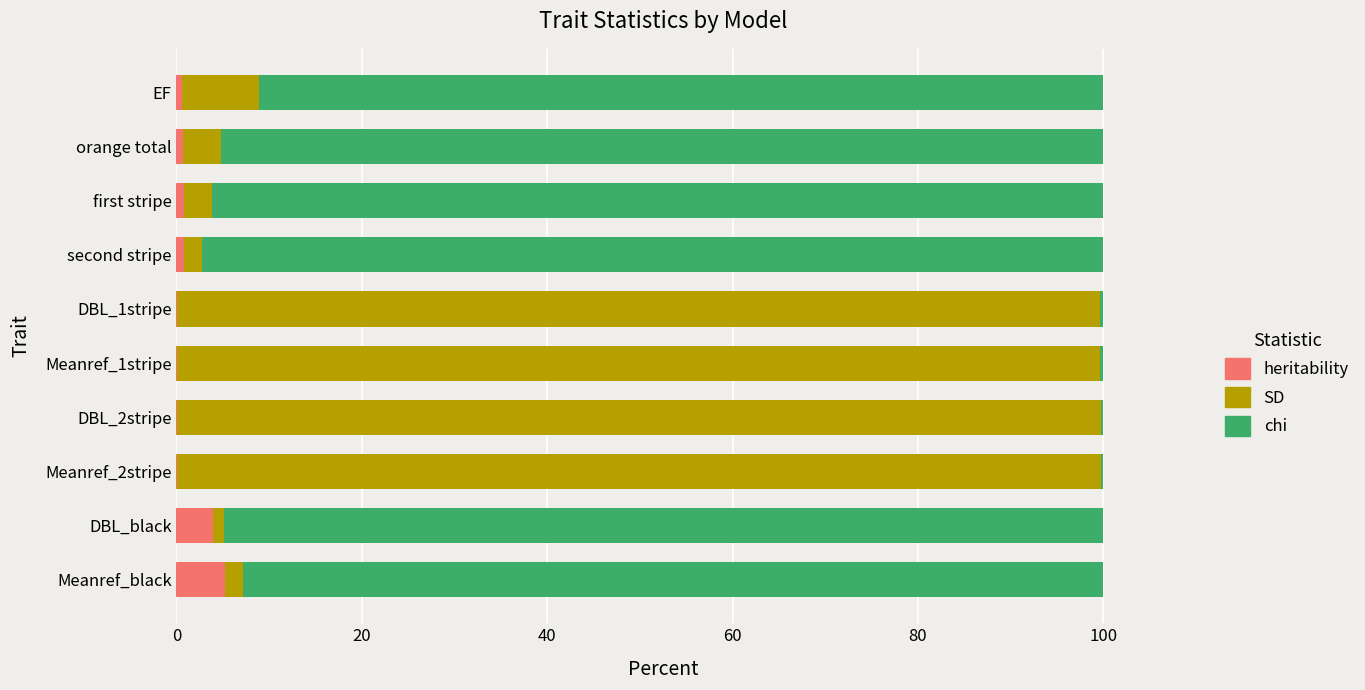

What is the sum of all heritability values?

12.4